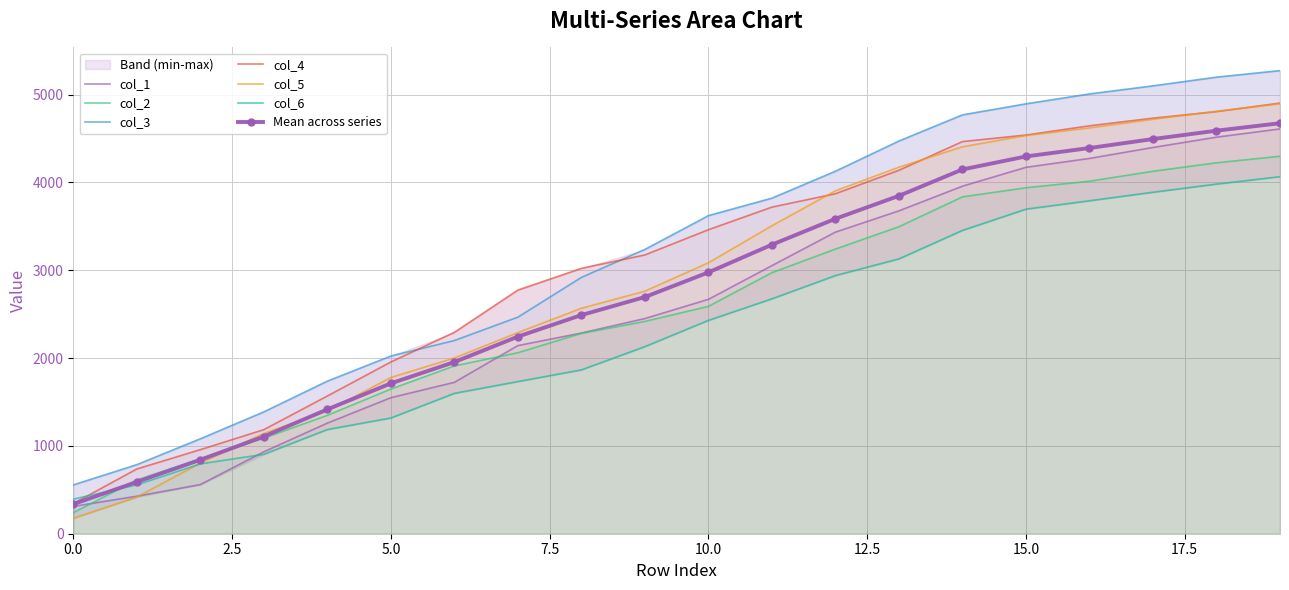

What are all the series names shown in the legend?

col_1, col_2, col_3, col_4, col_5, col_6